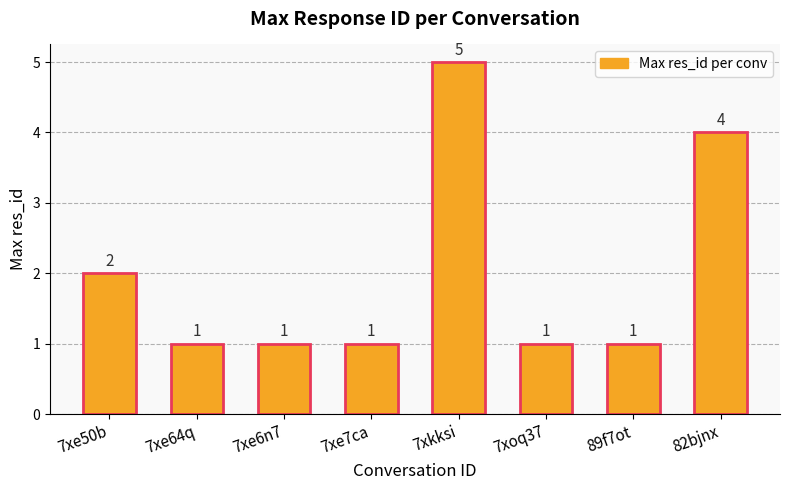

Between 7xe50b and 7xe6n7, which is larger?

7xe50b